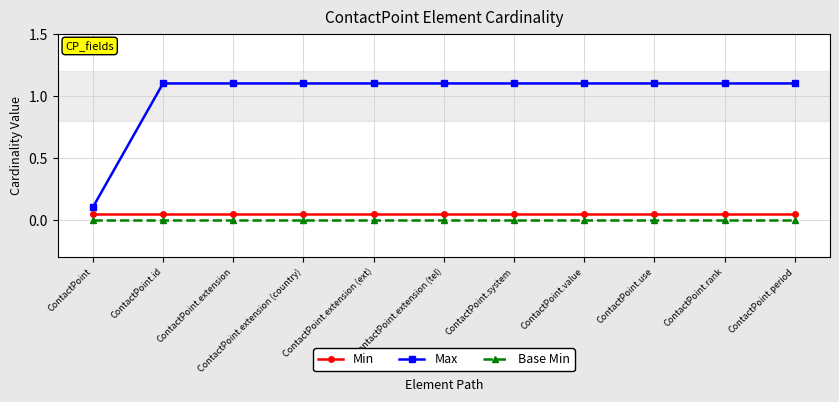

What is the average value of the Max series?

1.0